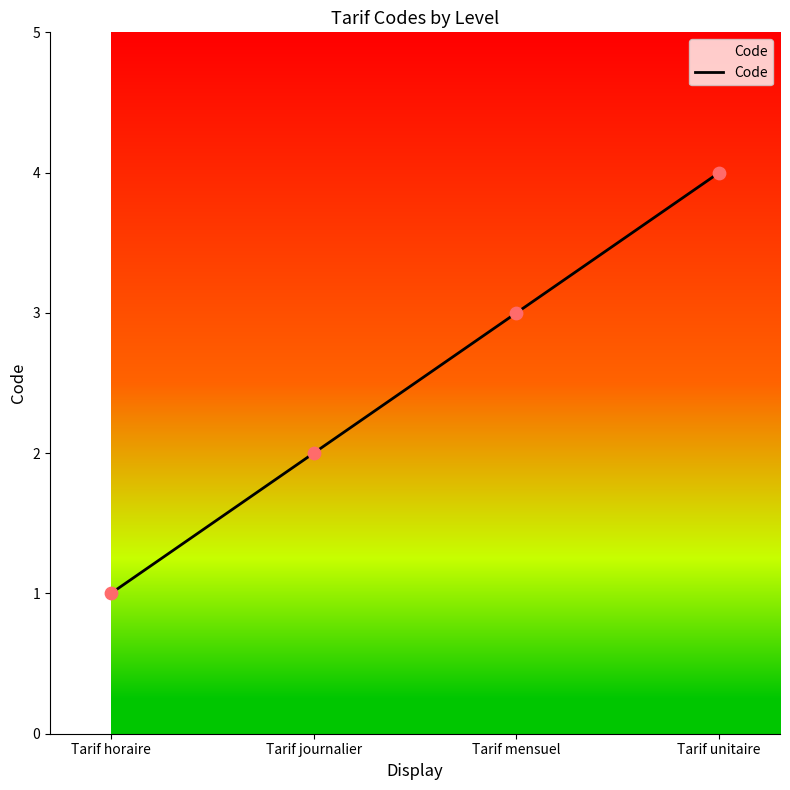

Approximately how many times larger is the value at Tarif mensuel compared to Tarif horaire?

3.0